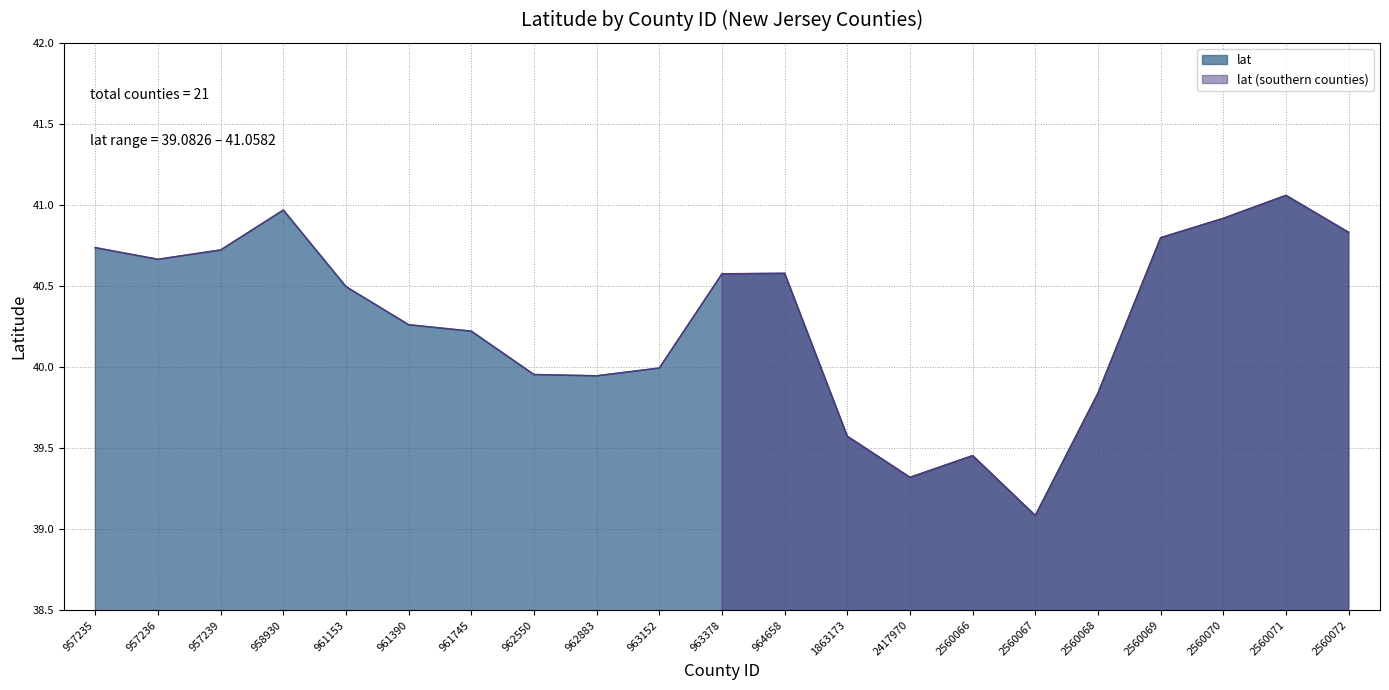

What is the minimum value for lat?

39.1